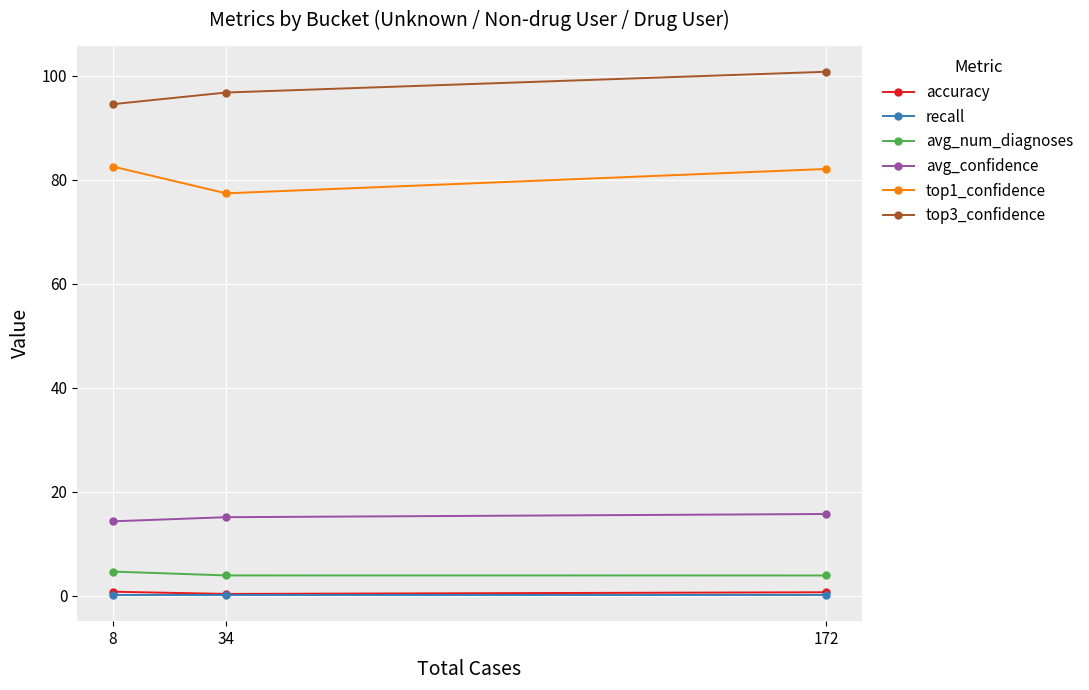

Reading right to left, transcribe all the data shown in this chart.

accuracy: 8=0.8	34=0.3	172=0.6
recall: 8=0.1	34=0.1	172=0.1
avg_num_diagnoses: 8=4.6	34=3.9	172=3.9
avg_confidence: 8=14.3	34=15.1	172=15.7
top1_confidence: 8=82.5	34=77.4	172=82.0
top3_confidence: 8=94.5	34=96.7	172=100.7